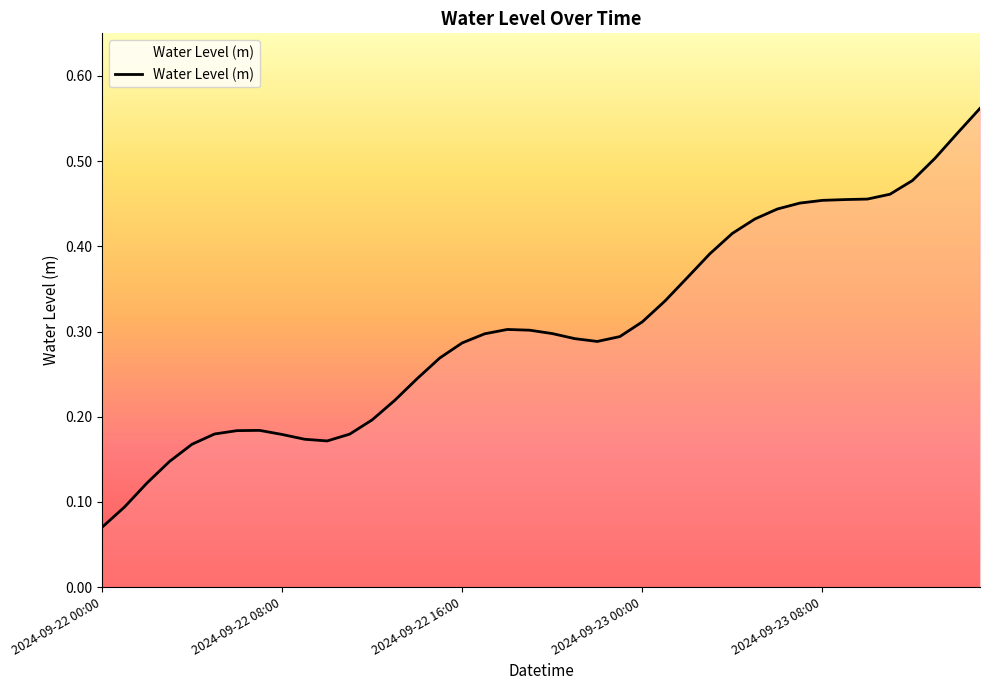

What is the average value?

0.3